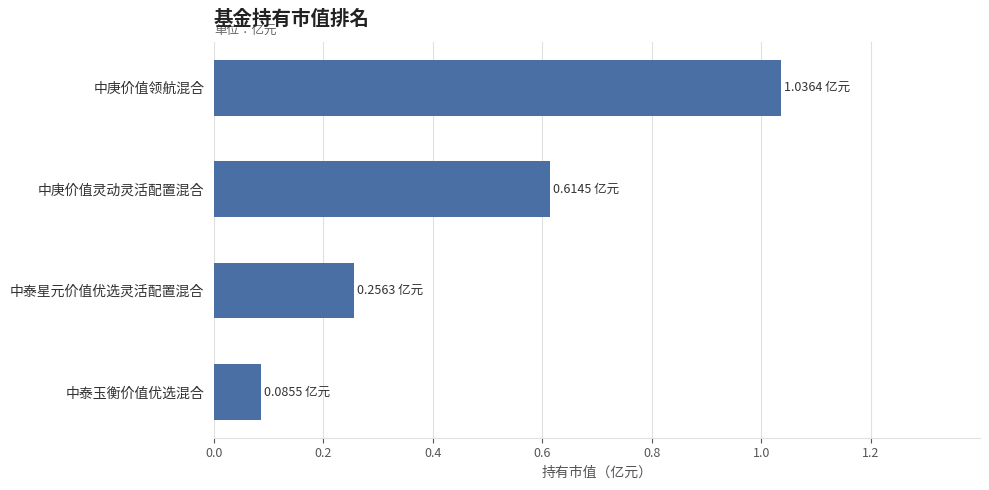

What is the difference between the maximum and second lowest values?

0.8